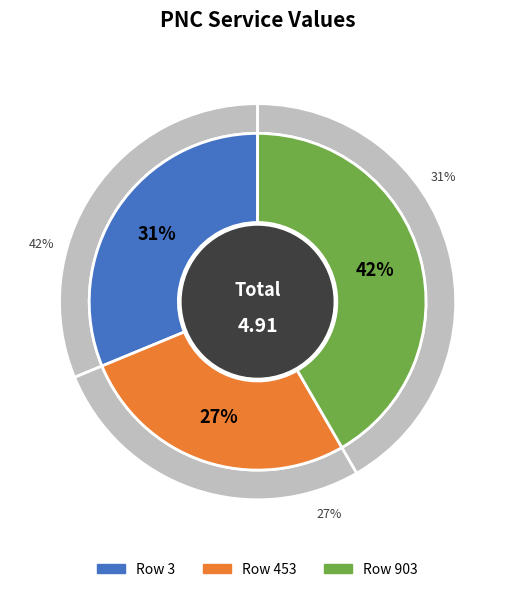

Which category has the biggest portion of the pie?

903